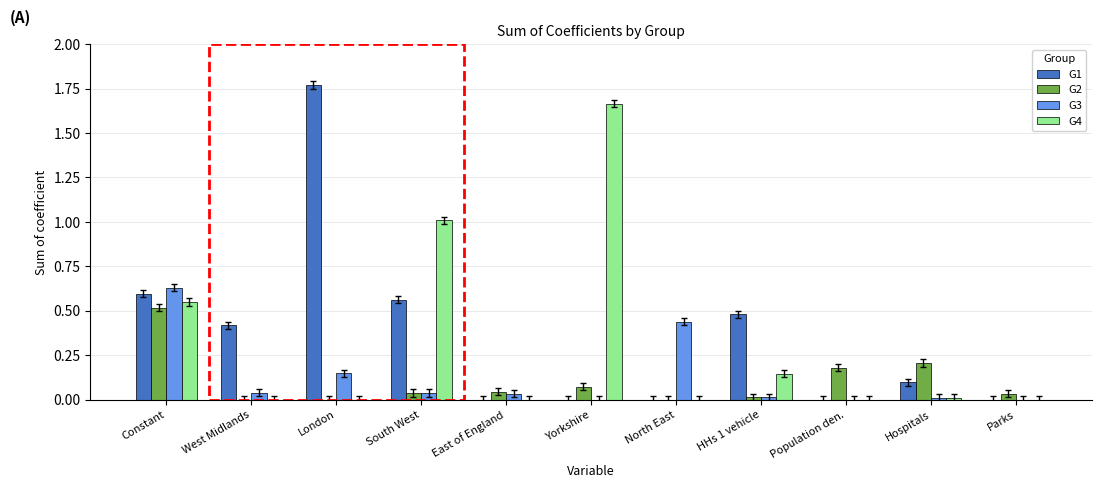

The G1 series shows 0.0 at North East. True or false?

True